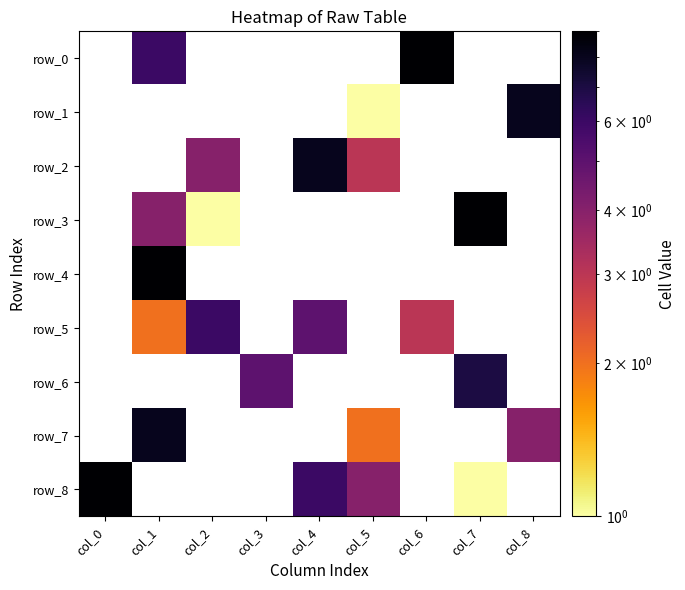

How many data points does each series have?

9